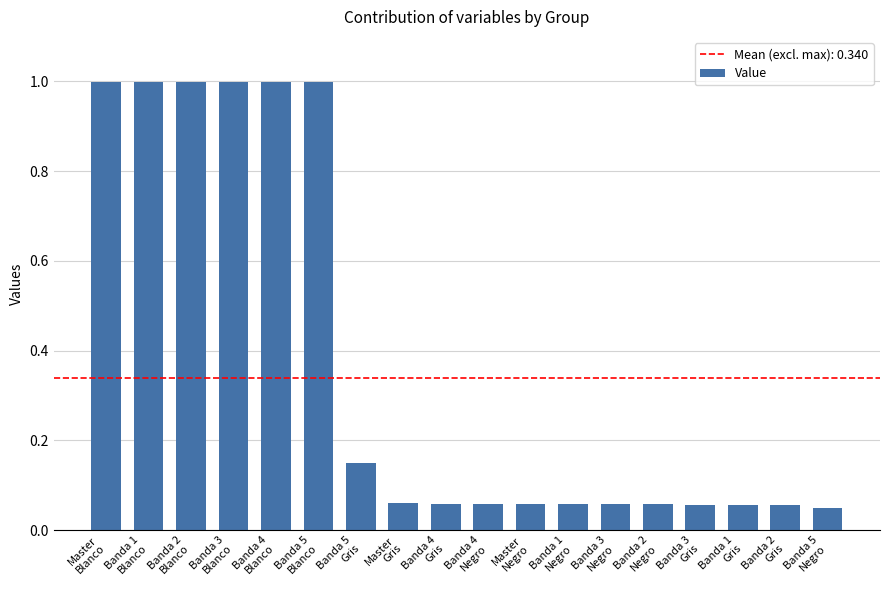

What is the difference between the maximum and minimum values?

0.9